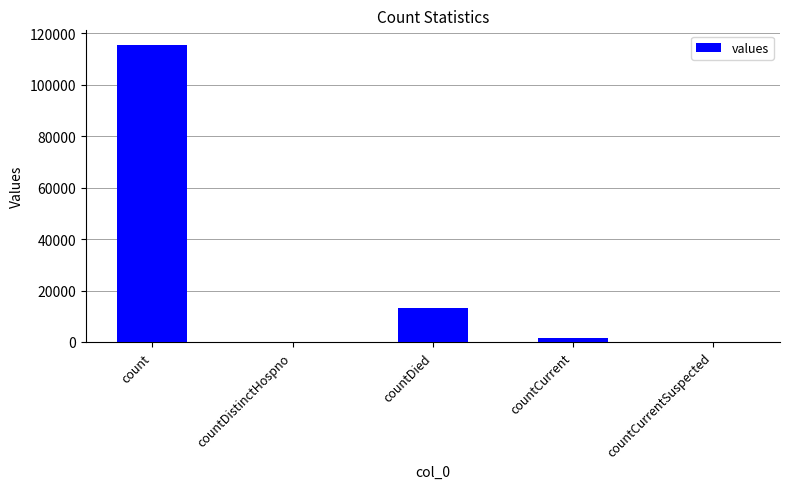

What is the maximum value shown in the chart?

115379